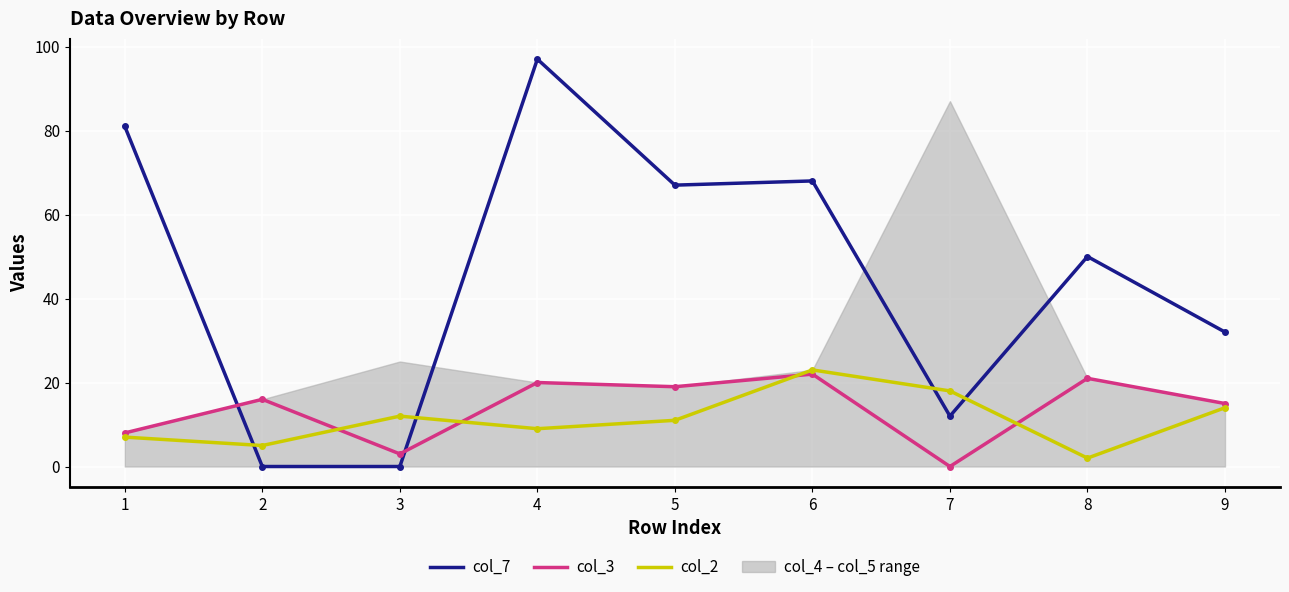

What is the spread (max minus min) of values at 3?

12.0